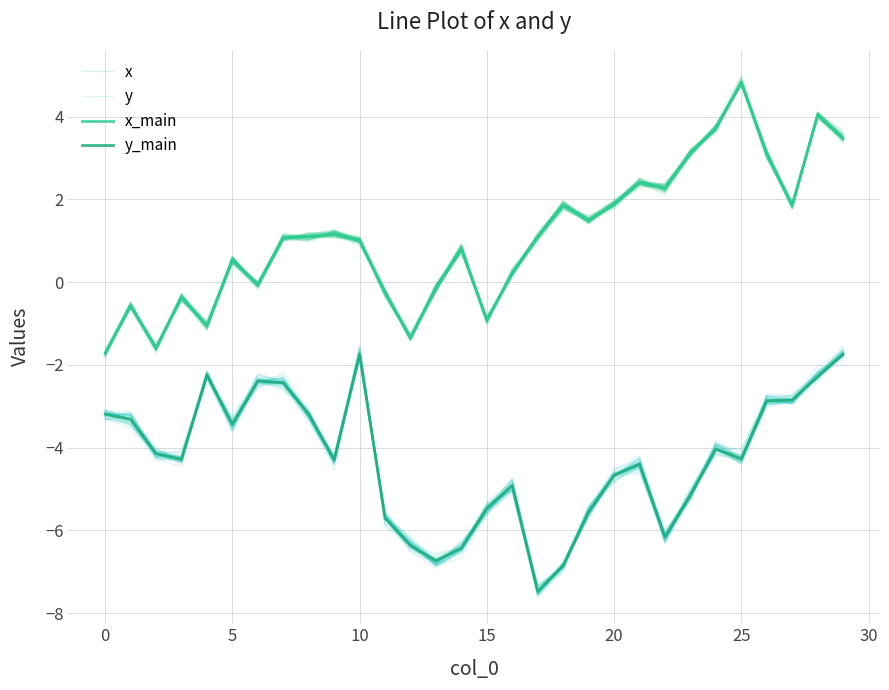

True or false: y_main and x_main cross at least once.

False